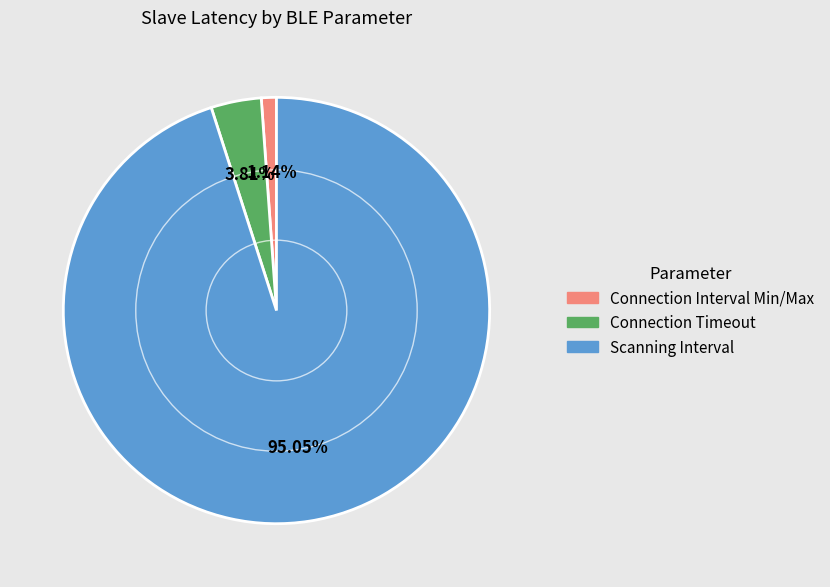

To the nearest percent, what is the average slice percentage?

33%